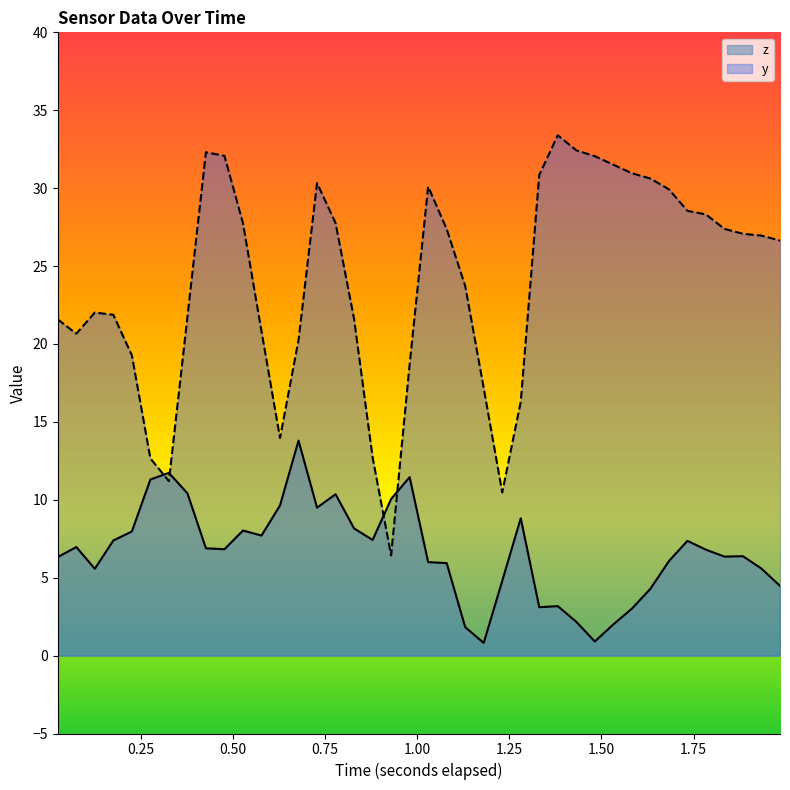

What is the difference between the maximum and minimum values in the y series?

27.0